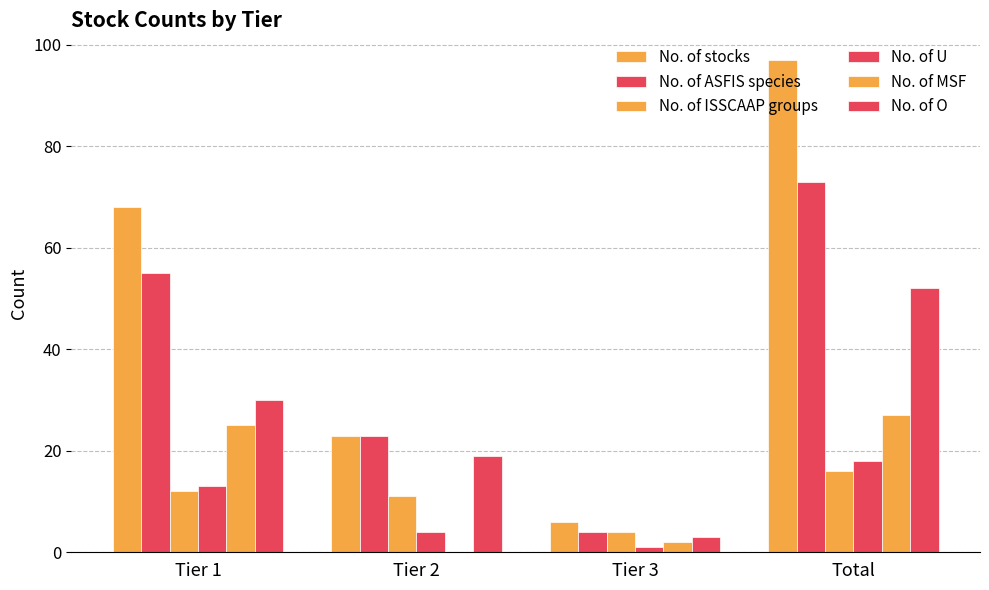

Read the No. of U value at Total, to the nearest 5.

20